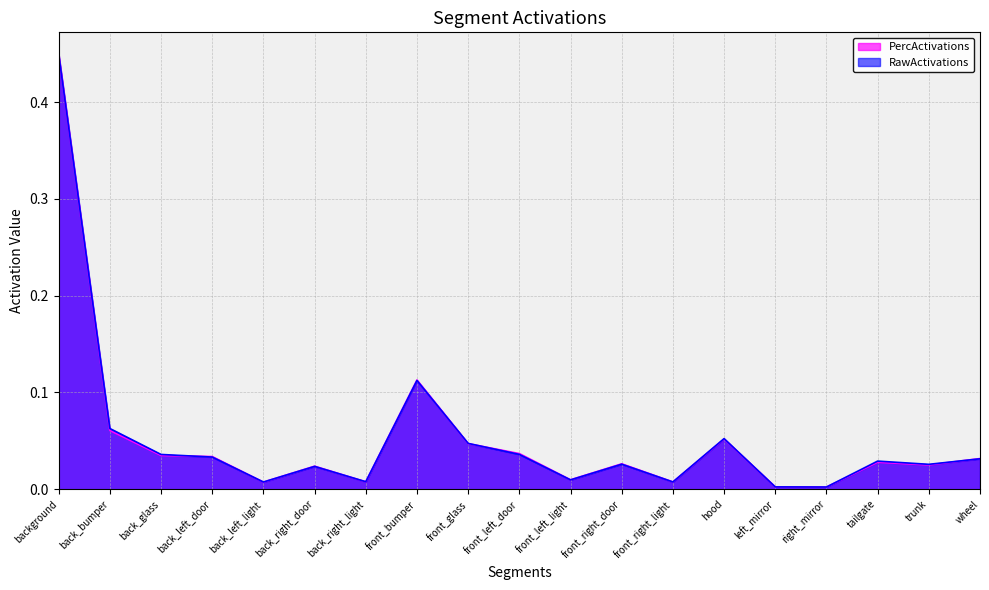

What is the highest value of the PercActivations series?

0.4